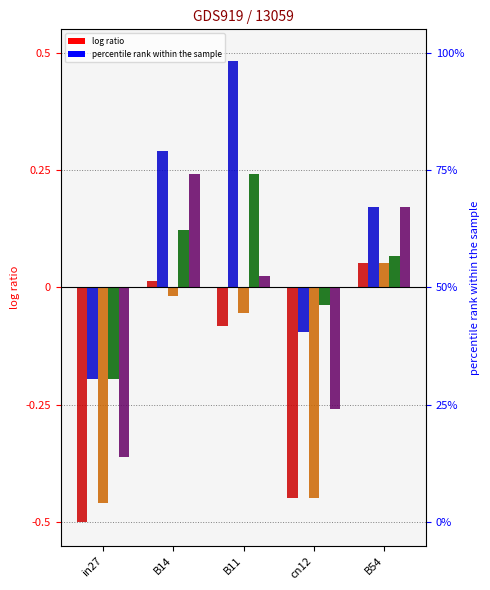

What is the spread (max minus min) of values at in27?

0.3